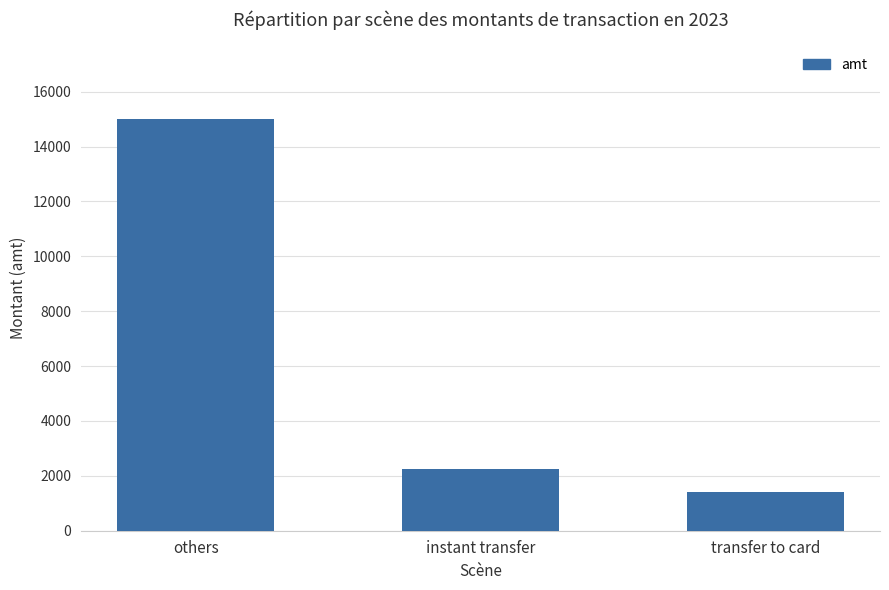

List the labels in order of value, largest first.

others, instant transfer, transfer to card